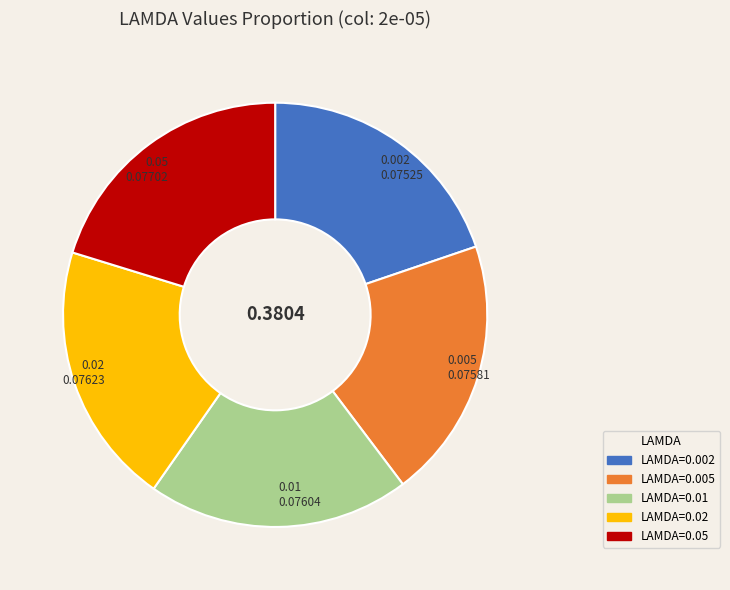

Is there any slice that represents more than half of the pie?

No